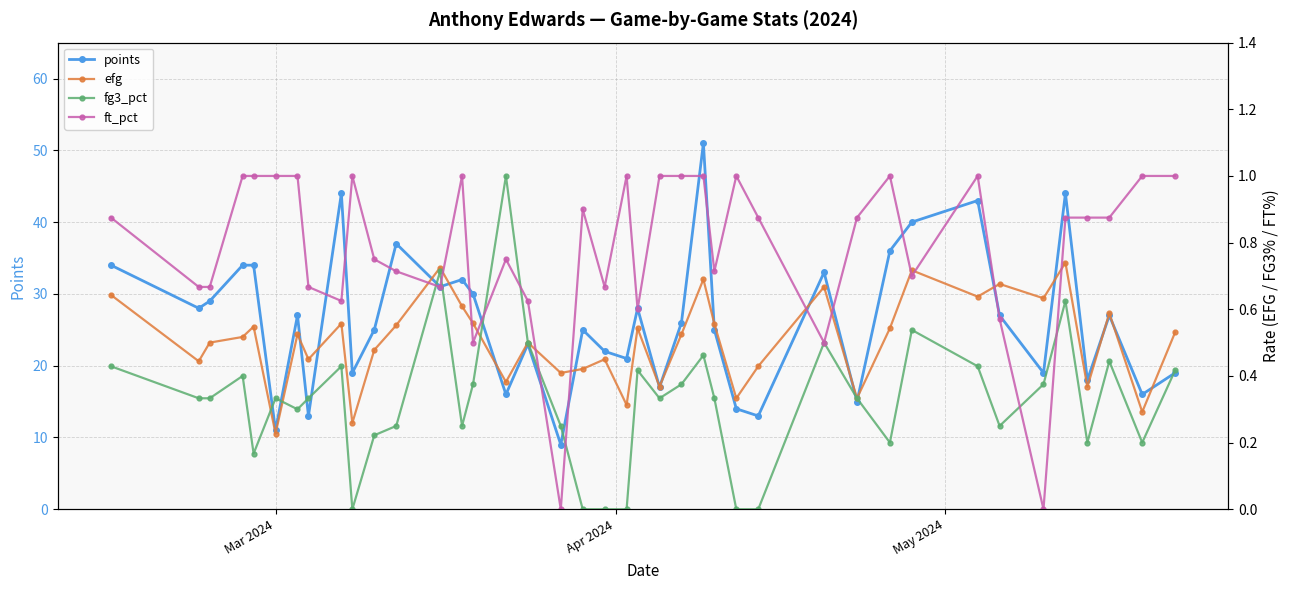

True or false: points has more than 0 interior local peaks.

True